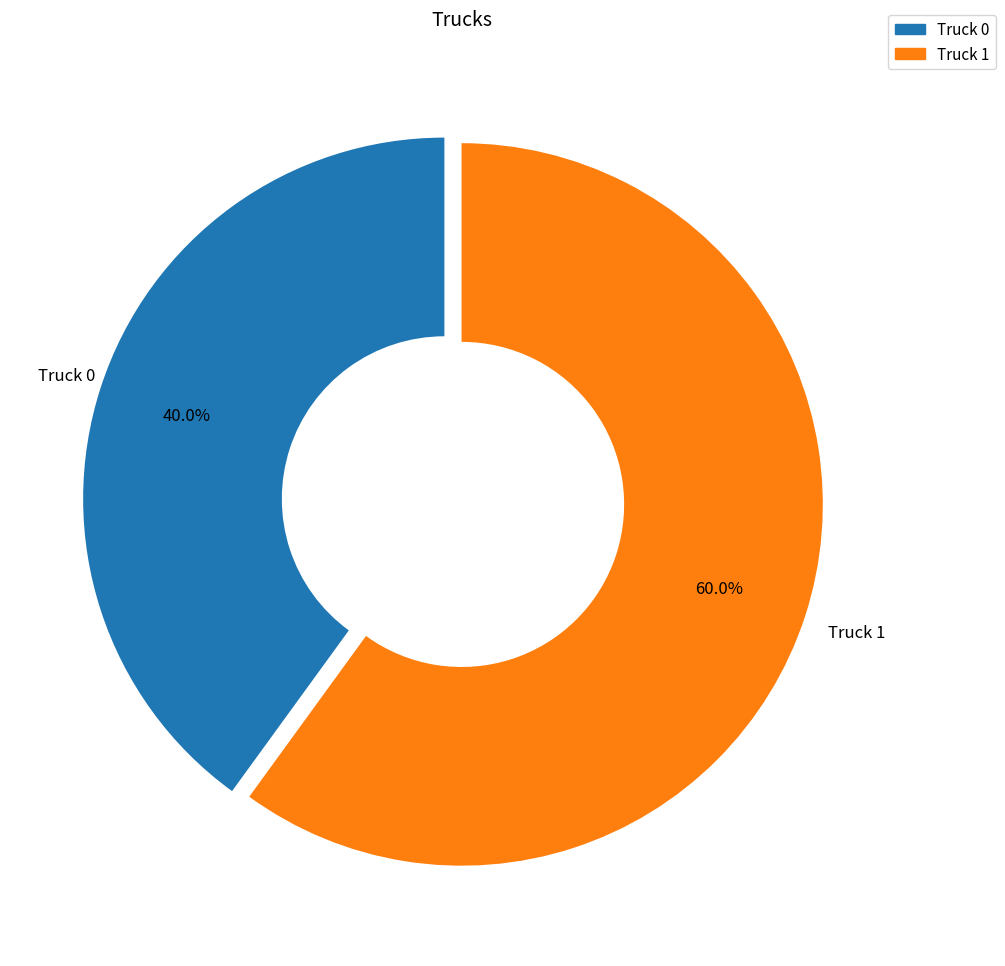

Which category has the biggest portion of the pie?

Truck 1